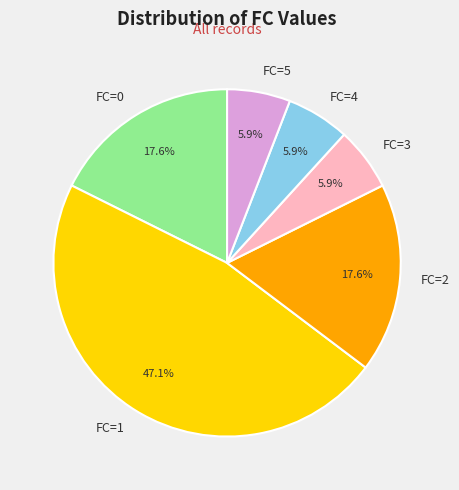

Is the sum of FC=5 and FC=0 greater than half?

No